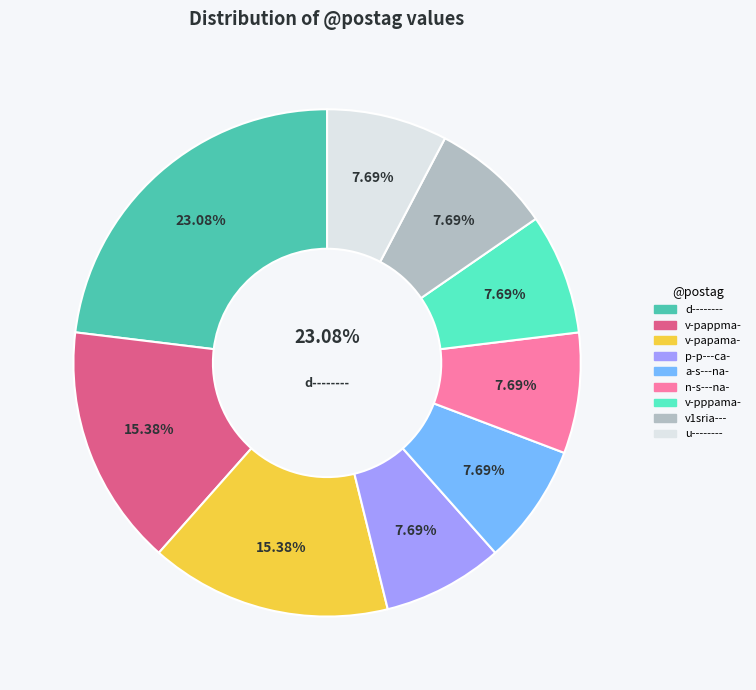

Which slice is the largest?

d--------